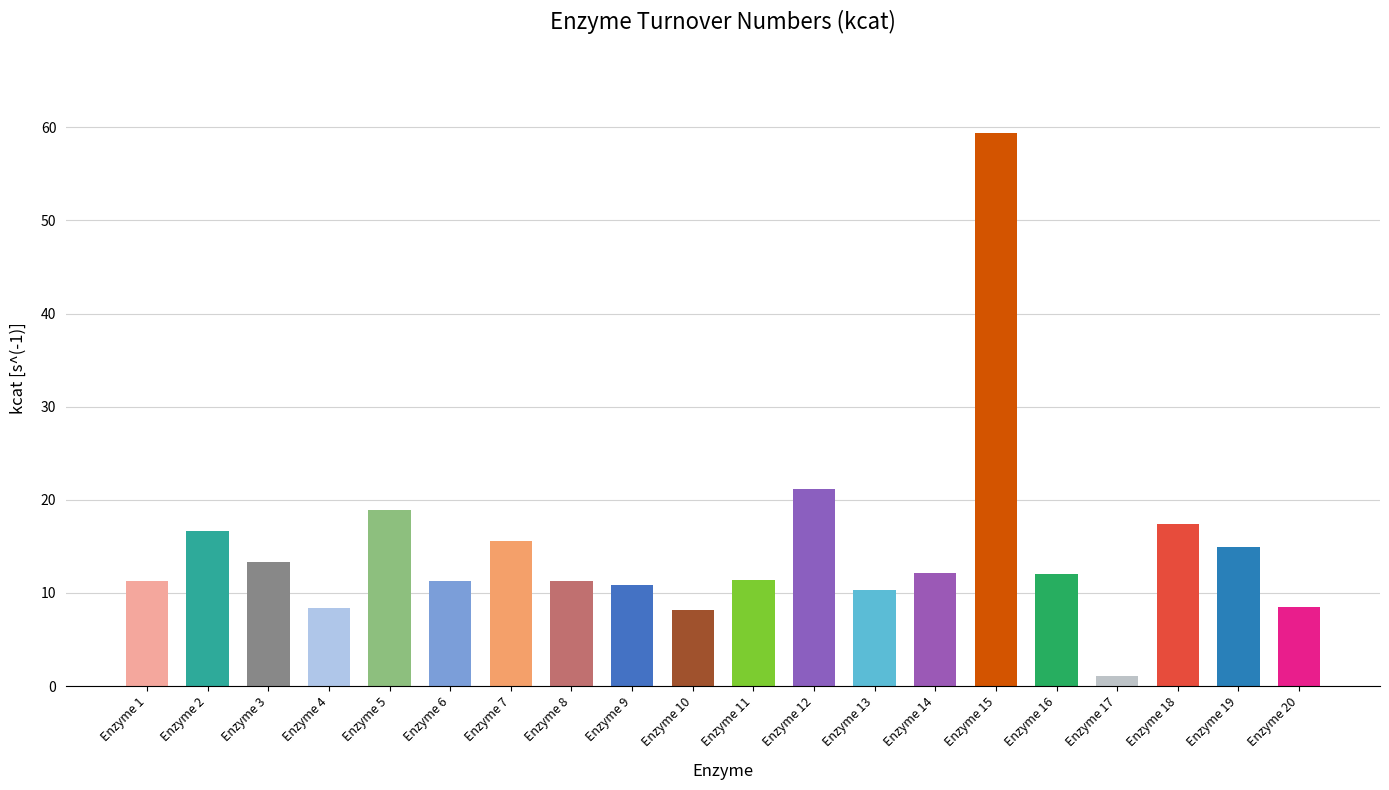

What is the difference between the maximum and minimum values?

58.3